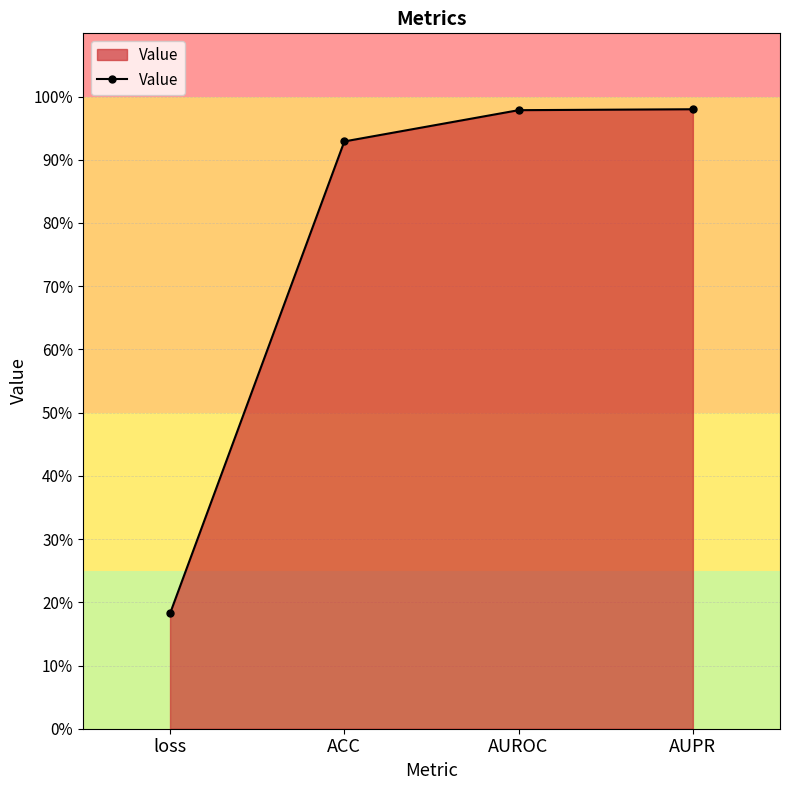

True or false: there are more than 1 points higher than both neighbors.

False